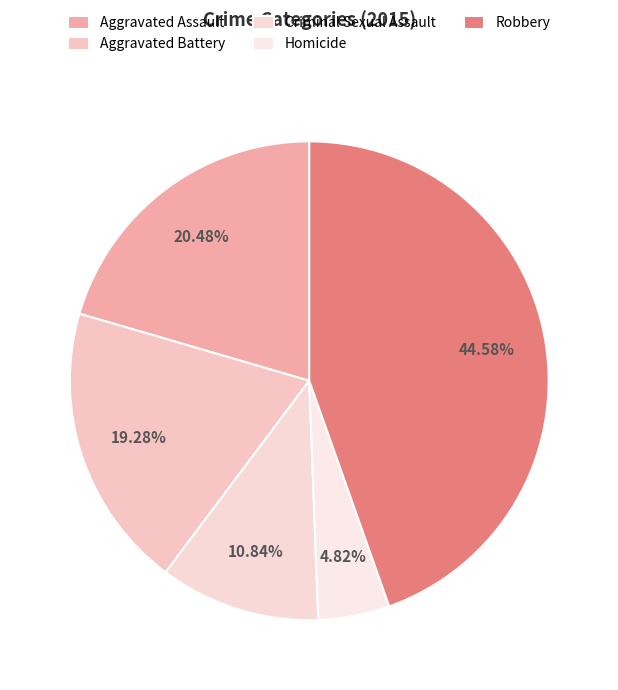

To the nearest percent, what is the difference between the Aggravated Battery and Robbery slice percentages?

25%